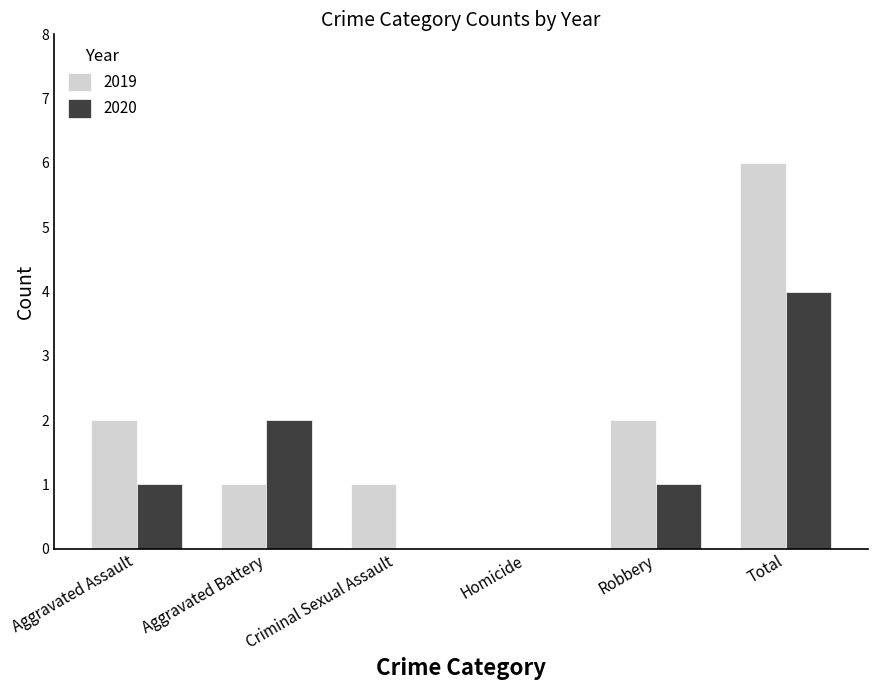

How many categories are shown in the chart?

6